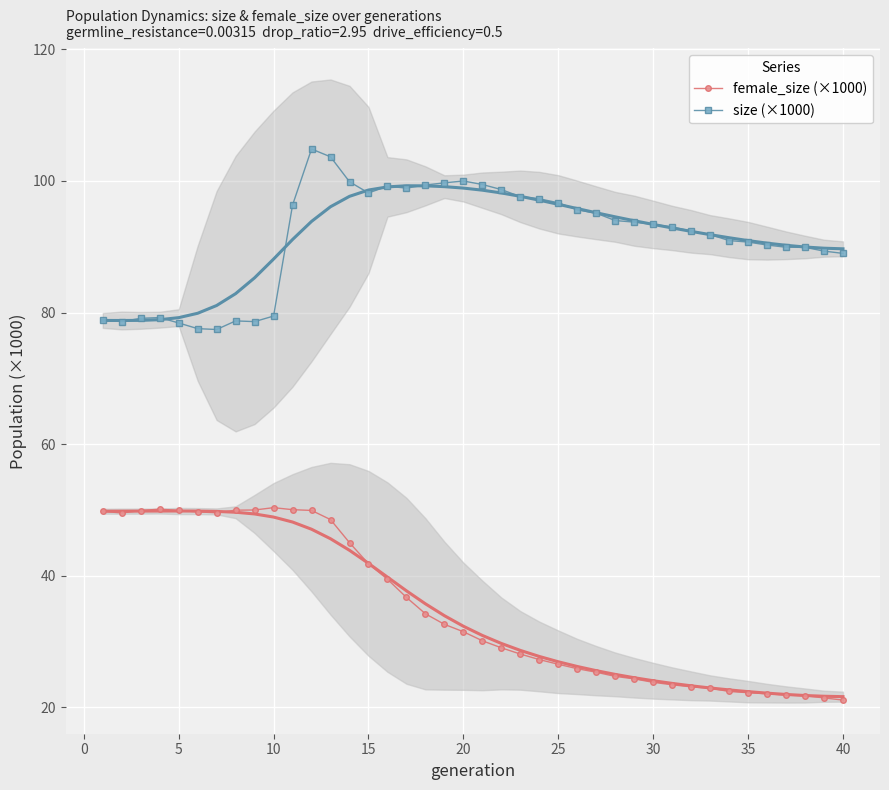

True or false: female_size (×1000) has more than 1 points higher than both neighbors.

True